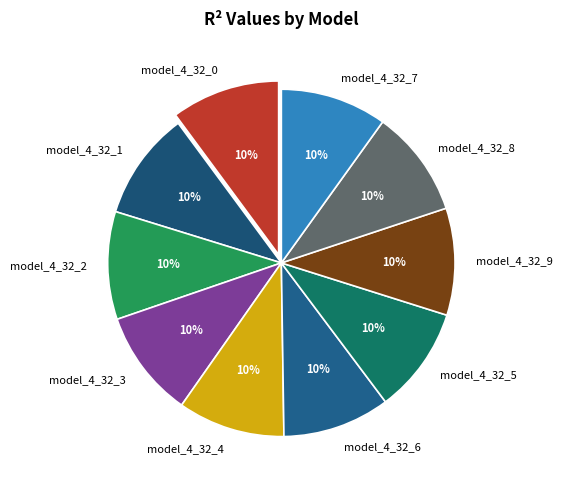

The model_4_32_3 slice represents 10% of the pie. True or false?

True